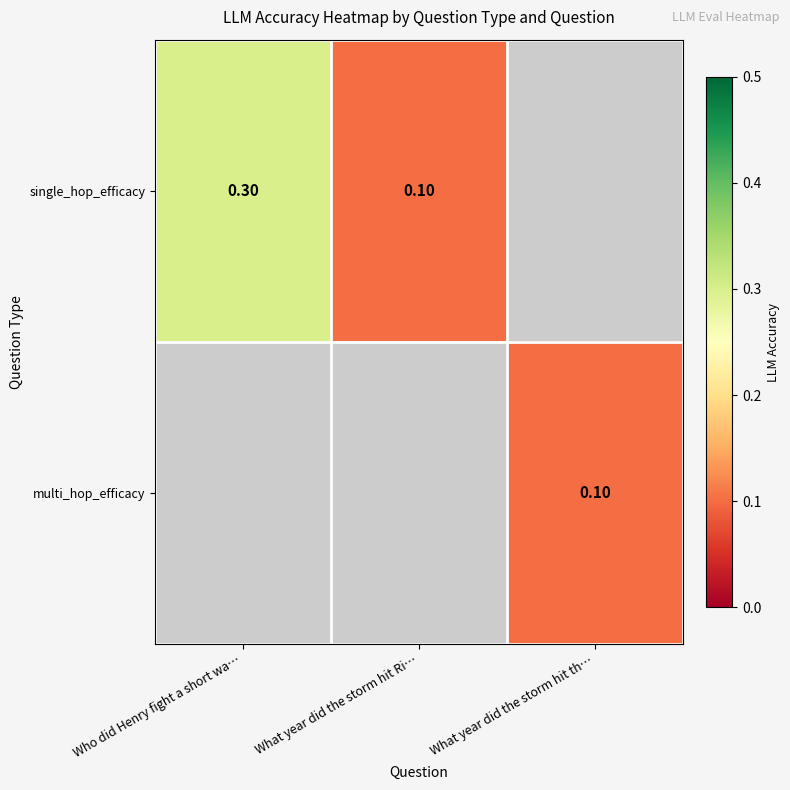

What is the sum of the single_hop_efficacy values at Who did Henry fight a short wa… and What year did the storm hit Ri…?

0.4